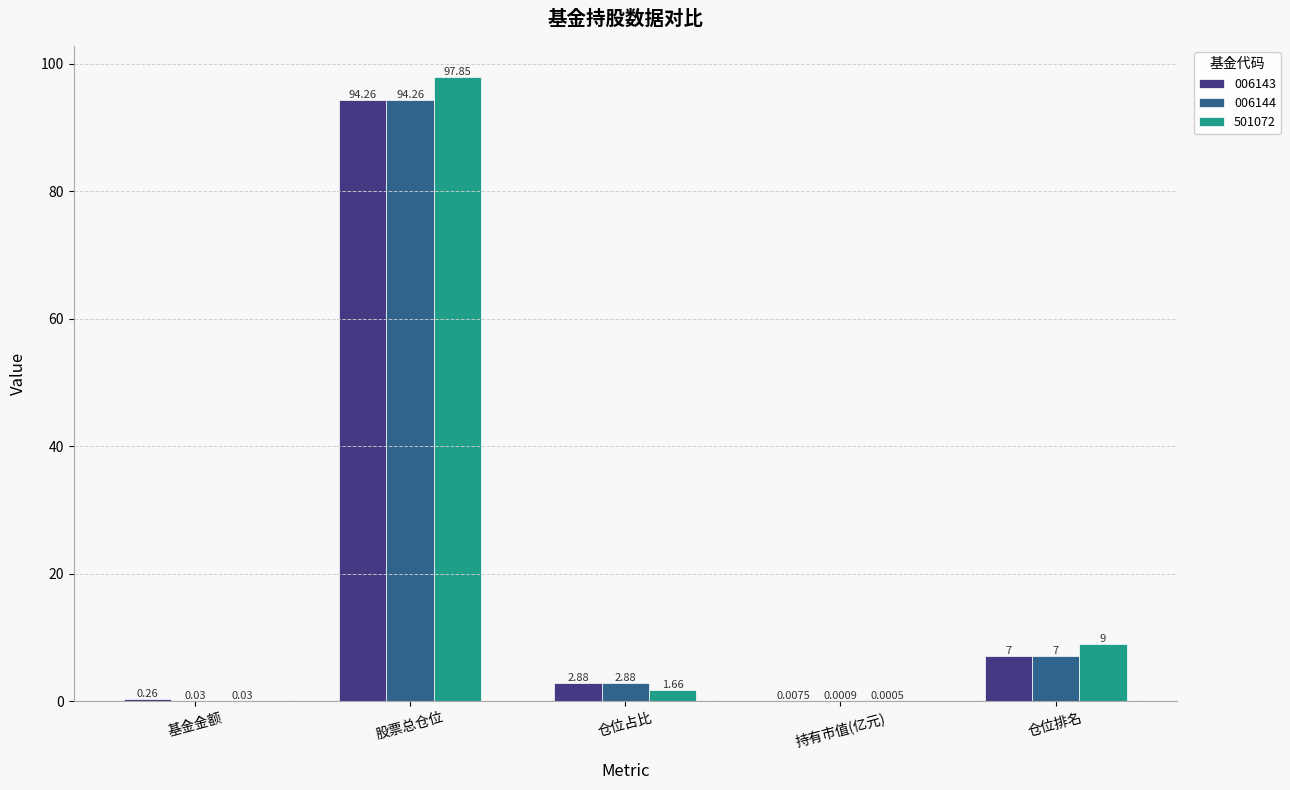

Does the chart contain stacked bars?

No